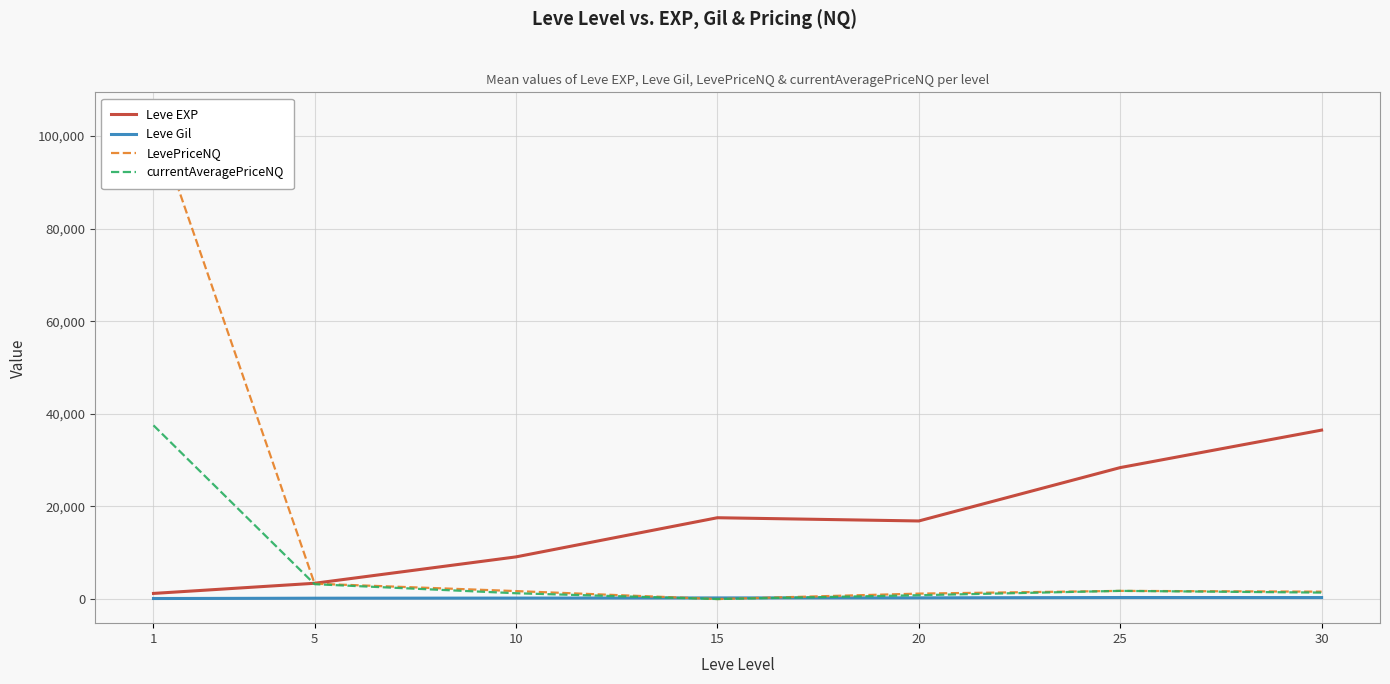

What is the sum of the LevePriceNQ values at 1 and 5?

107533.2